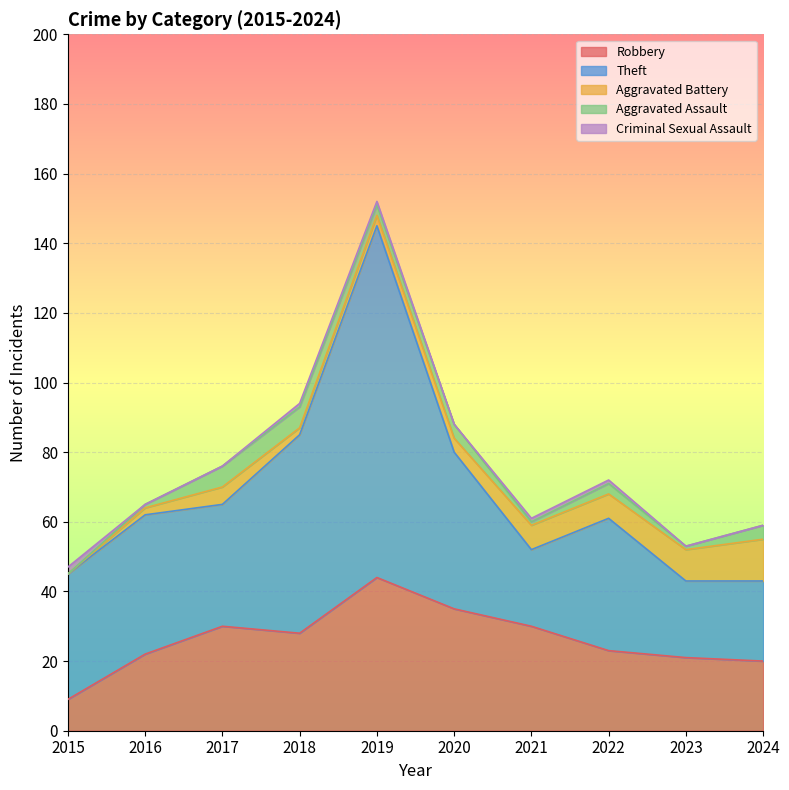

The value of Robbery at 2018 is 28. True or false?

True